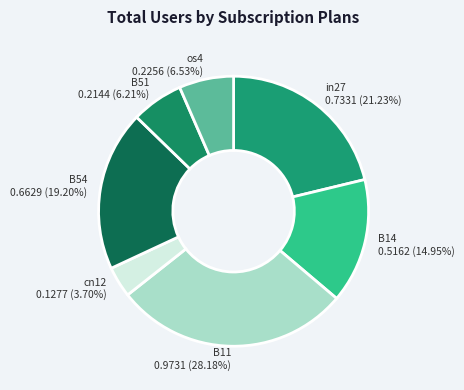

To the nearest percent, what percentage of the pie is B11?

28%